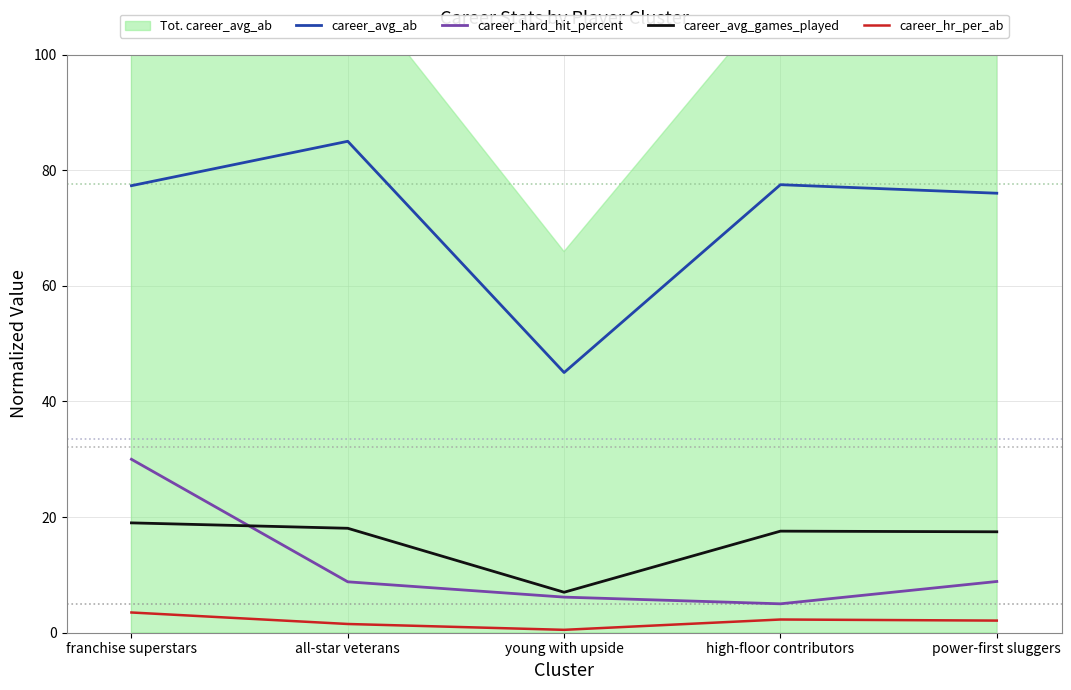

True or false: career_avg_games_played and career_avg_ab cross at least once.

False